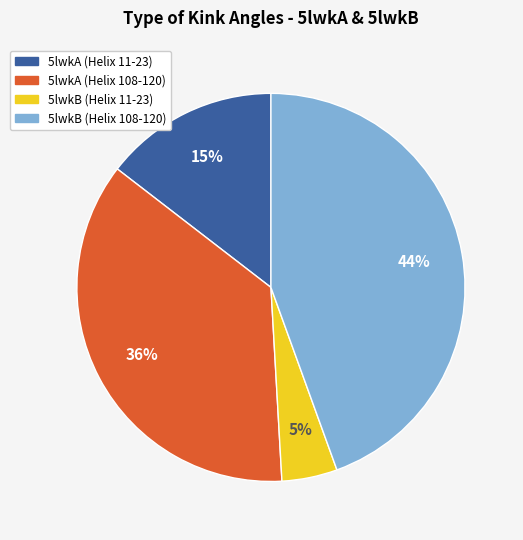

Rank the categories by value from lowest to highest.

5lwkB (Helix 11-23), 5lwkA (Helix 11-23), 5lwkA (Helix 108-120), 5lwkB (Helix 108-120)